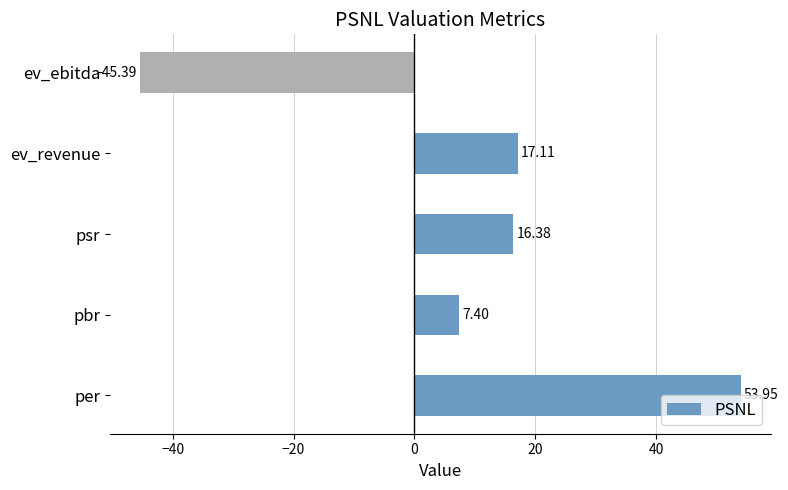

What is the maximum value shown in the chart?

54.0